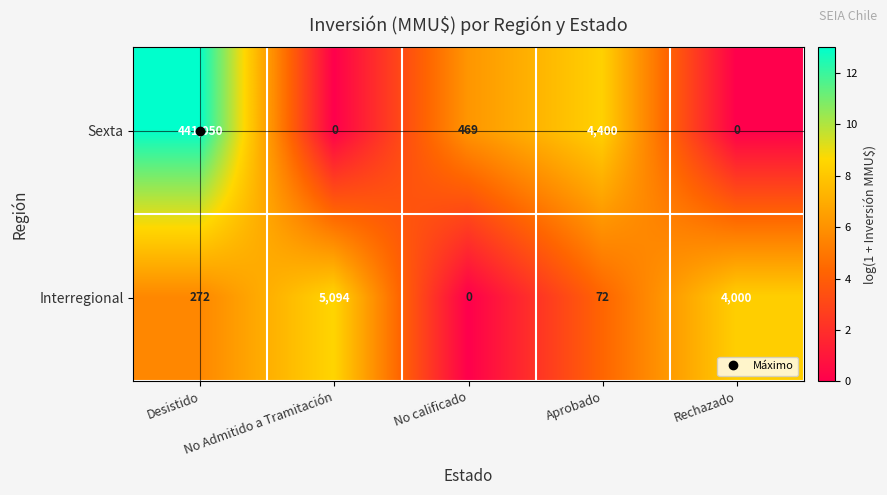

What is the difference between the maximum and minimum values in the Sexta series?

441050